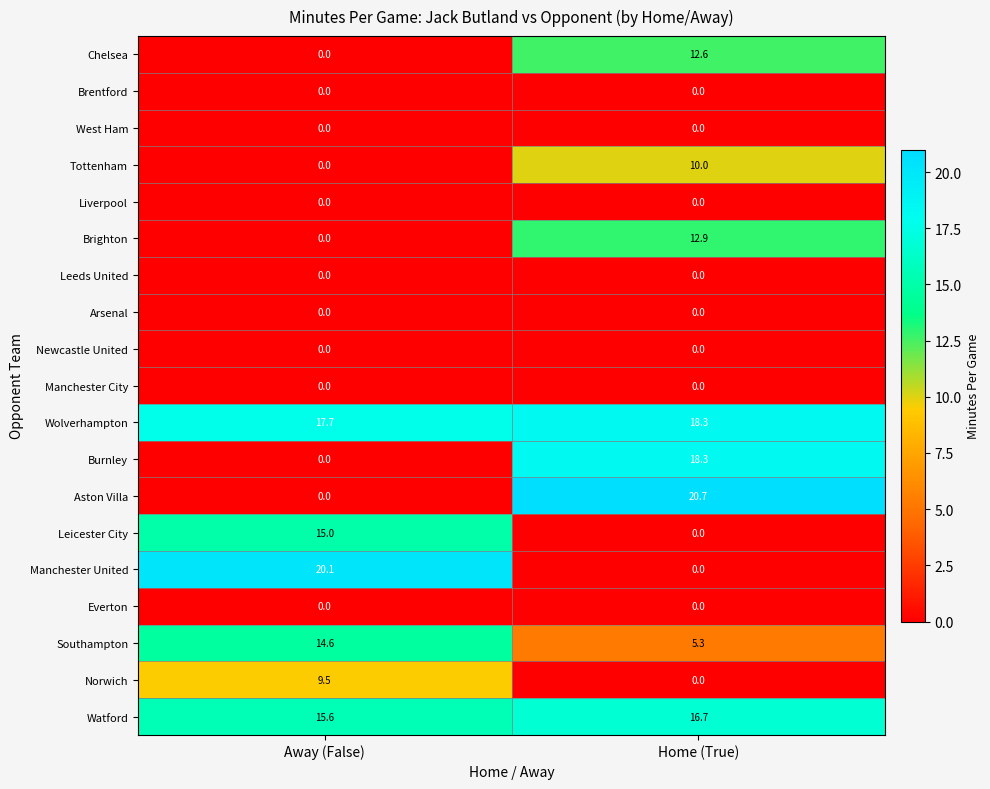

What is the difference between the maximum and minimum values in the Watford series?

1.1